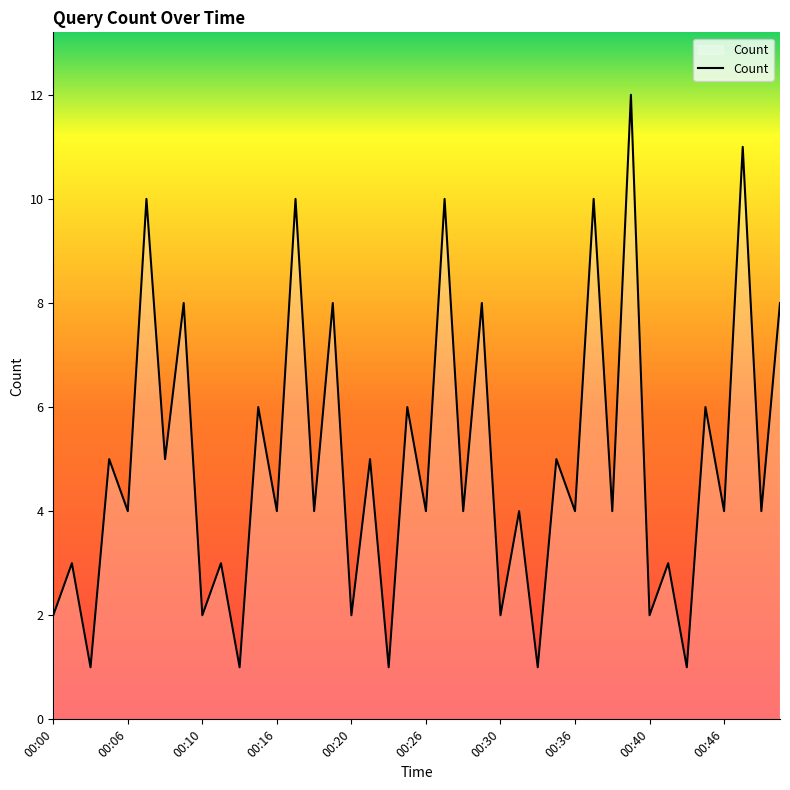

What is the greatest value displayed?

12